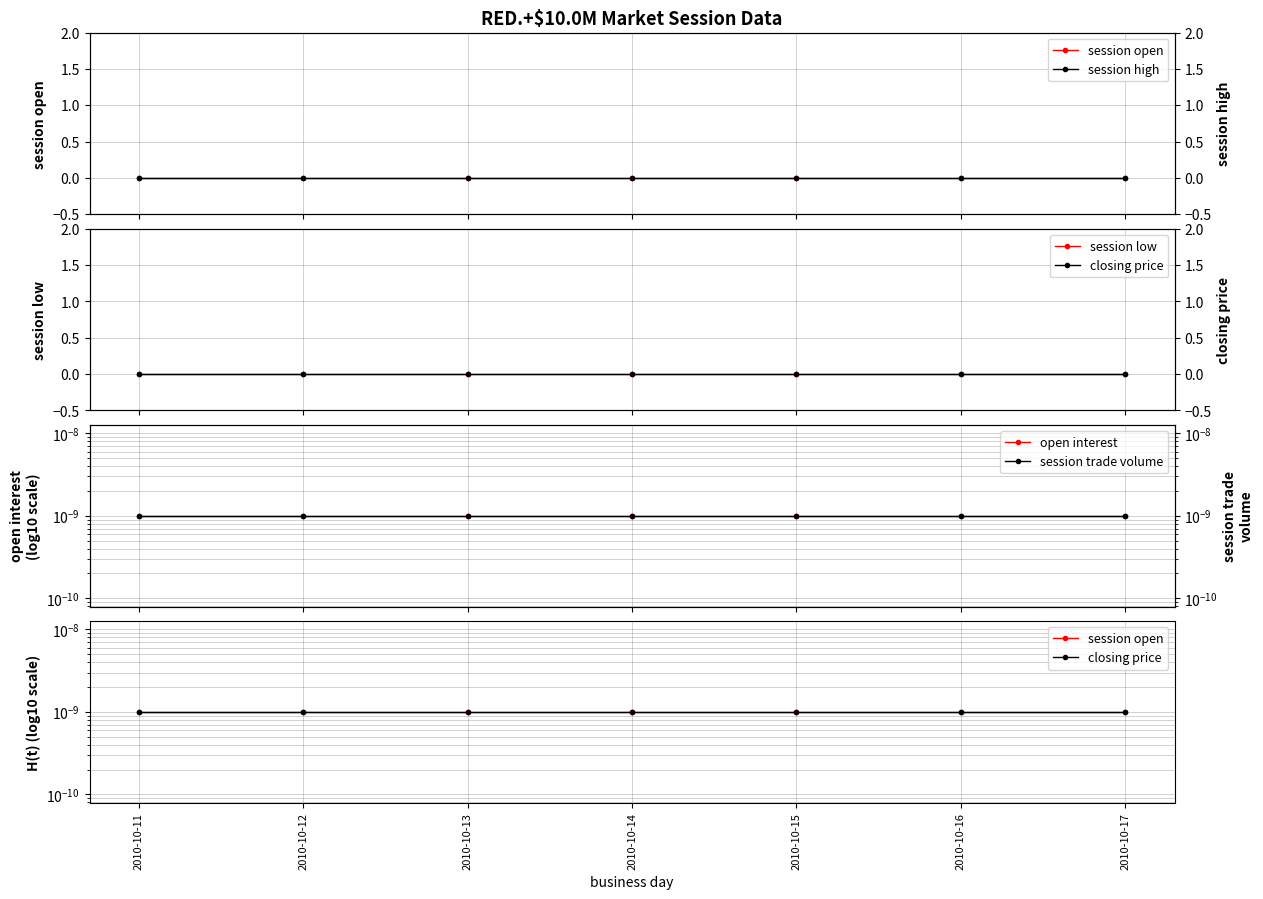

Is the value of closing price at 2010-10-12 greater than the value of session trade volume at 2010-10-13?

No